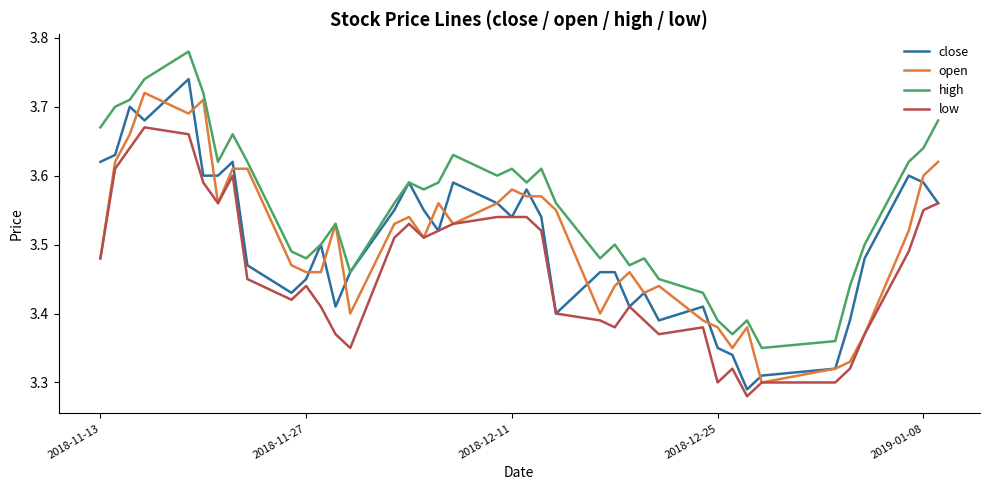

Which series has the largest range (max minus min)?

close